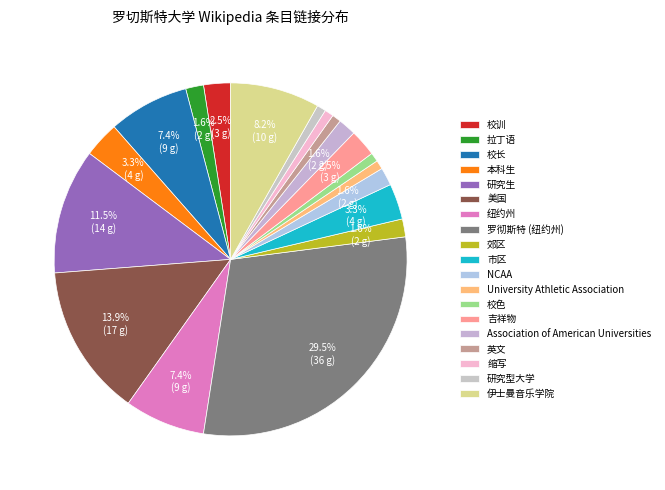

How much of the chart is everything except 市区?

96.7%